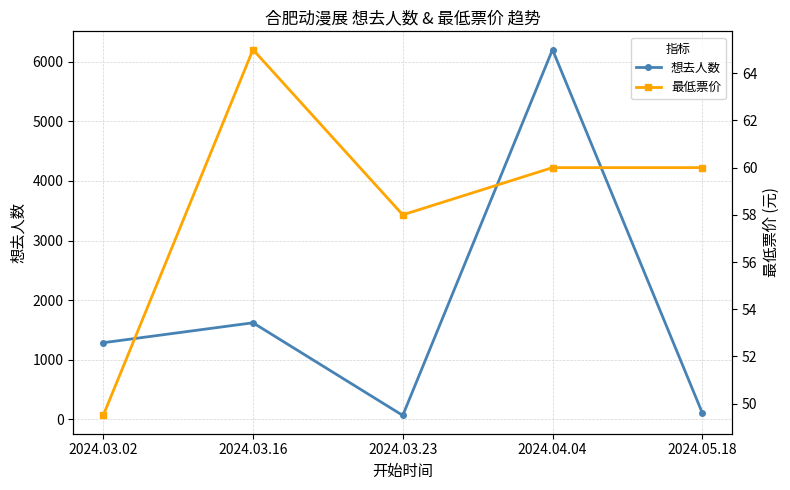

True or false: 想去人数 has more than 0 points higher than both neighbors.

True